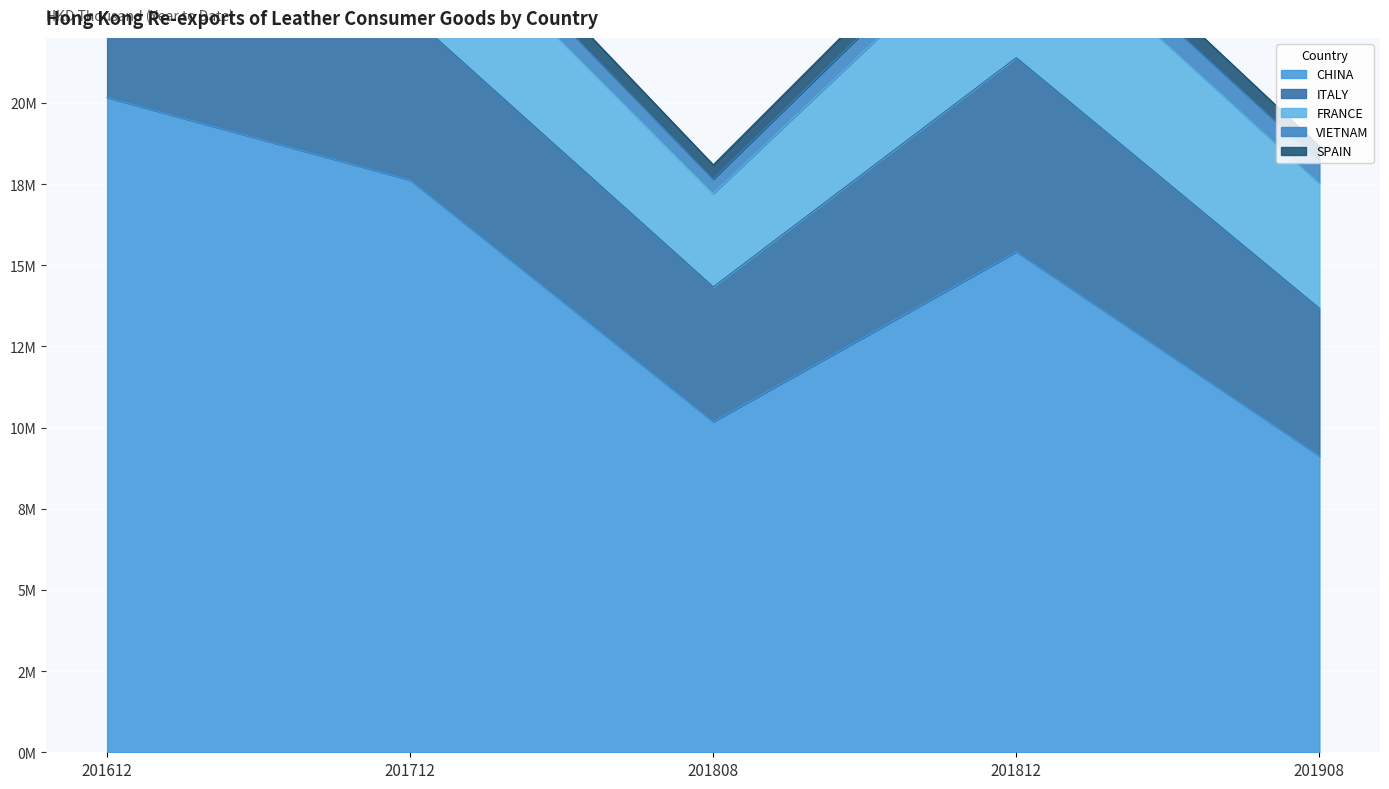

Which label corresponds to the largest value in the chart?

201612